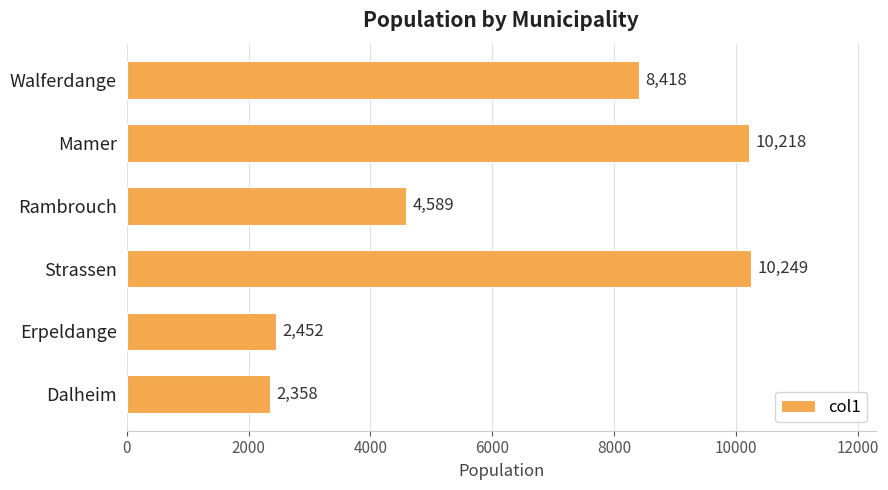

What is the sum of all values?

38284